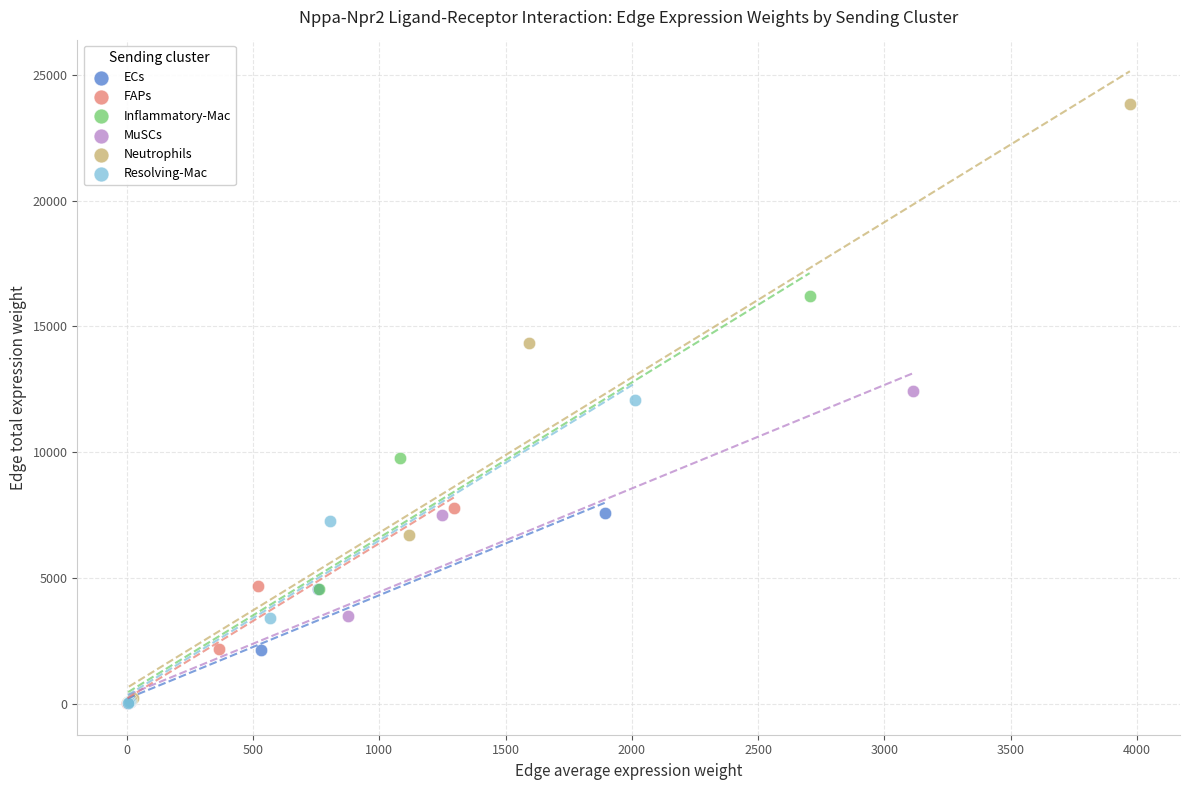

Which series has the widest spread of Y values?

Neutrophils